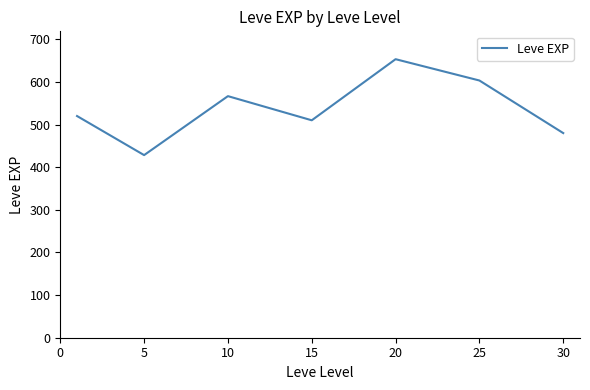

What is the greatest value displayed?

653.3